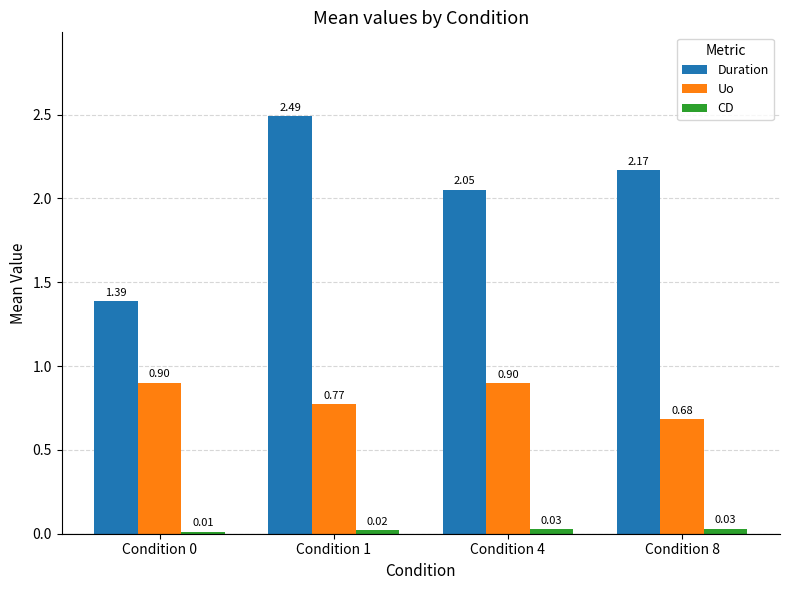

At how many categories does at least one series exceed 2?

3